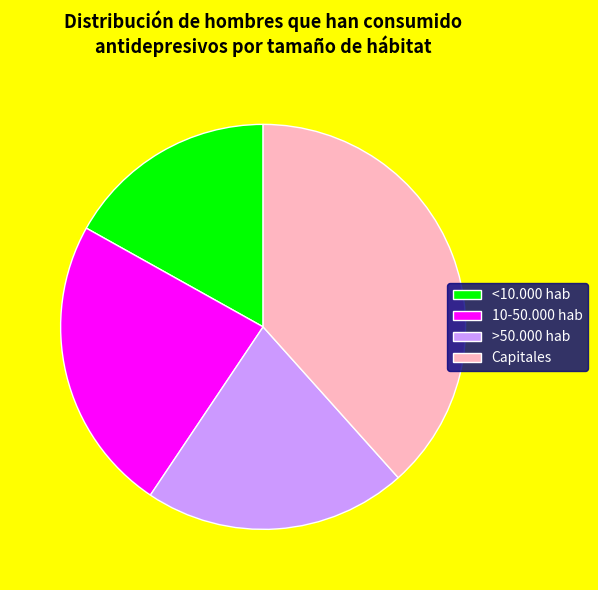

Which has a higher value, >50.000 hab or Capitales?

Capitales